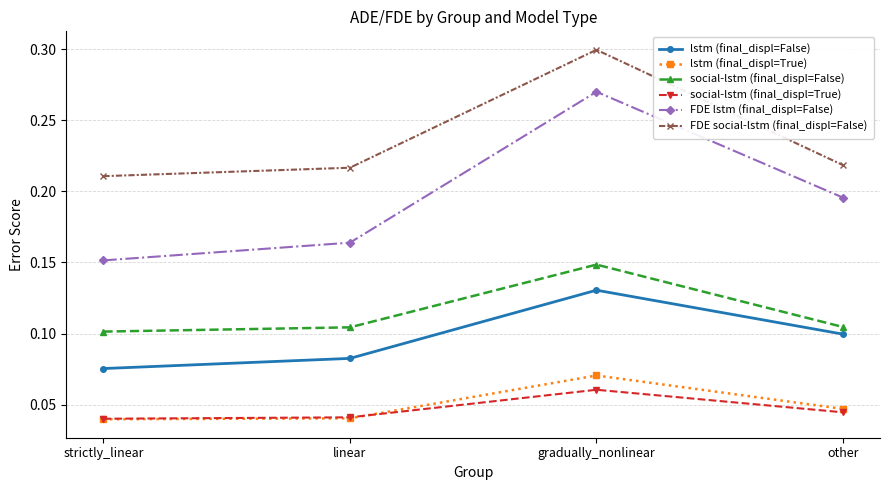

True or false: FDE social-lstm (final_displ=False) has a value of 0.1 at linear.

False